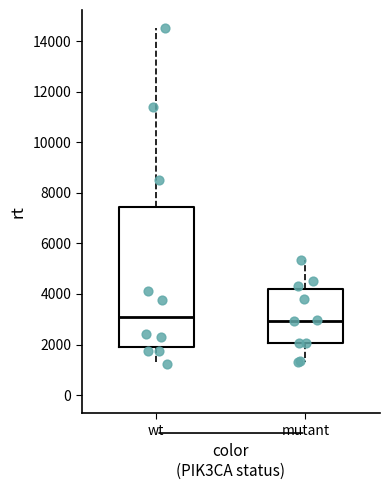

Where does the upper whisker of the box for mutant end on the y-axis? The values are not printed on the chart, so give them approximately, as read against the axis.

5400